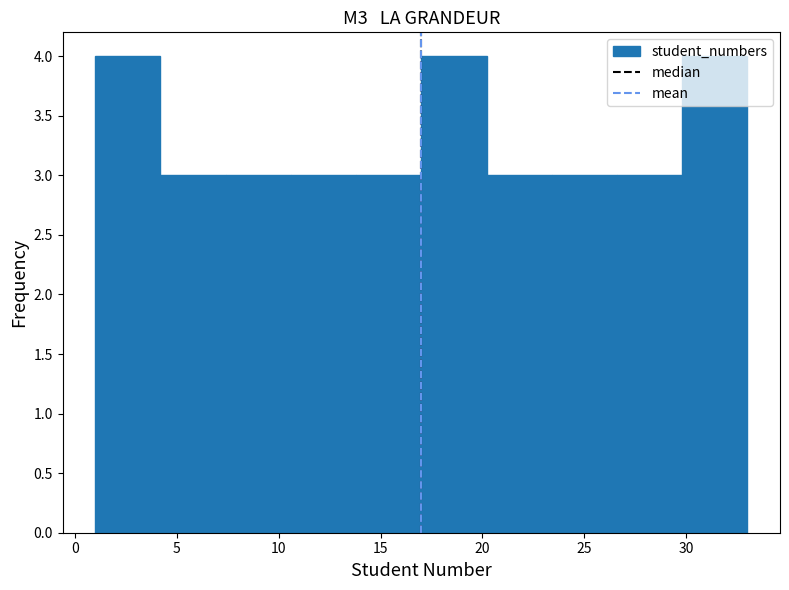

Reading left to right, list every bar in this chart as the range it spans on the x-axis followed by its height. Neither the bar edges nor the heights are printed on the chart, so give them approximately, as read against the axes.

1.0 to 4.2: 4
4.2 to 7.4: 3
7.4 to 10.6: 3
10.6 to 13.8: 3
13.8 to 17.0: 3
17.0 to 20.2: 4
20.2 to 23.4: 3
23.4 to 26.6: 3
26.6 to 29.8: 3
29.8 to 33.0: 4